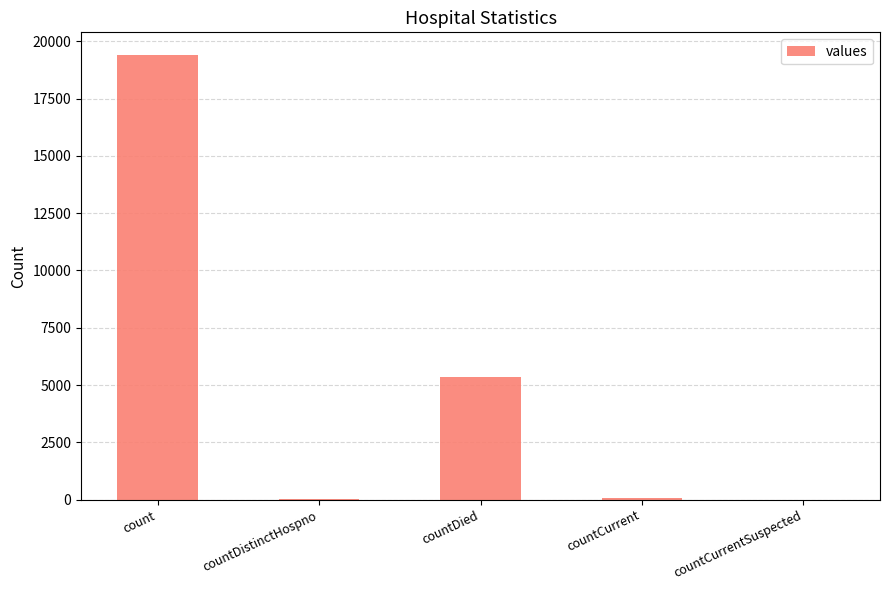

Where is the data nearest to the value 9710?

countDied